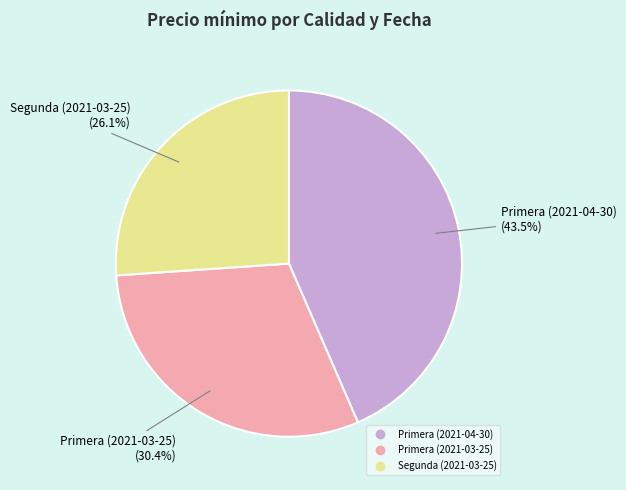

Combined, what portion of the pie is Primera (2021-03-25) and Primera (2021-04-30)?

73.9%